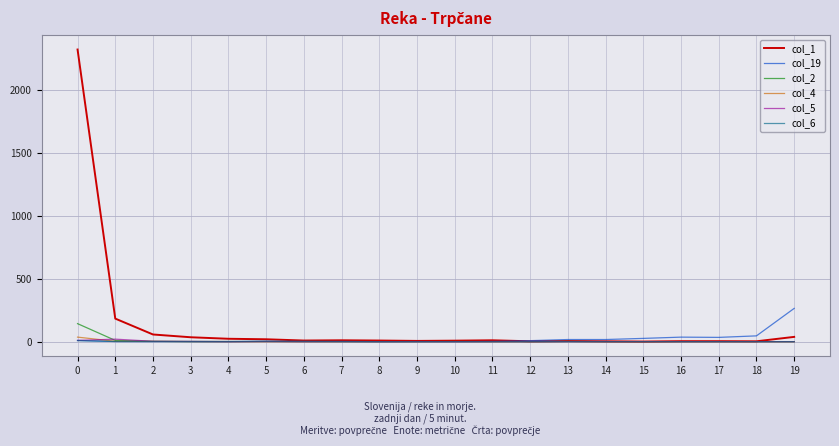

Which series has the widest spread of values?

col_1